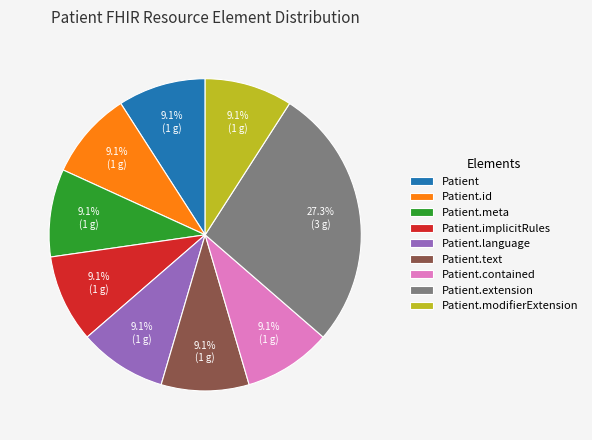

What percentage is the Patient.language slice, to the nearest percent?

9%